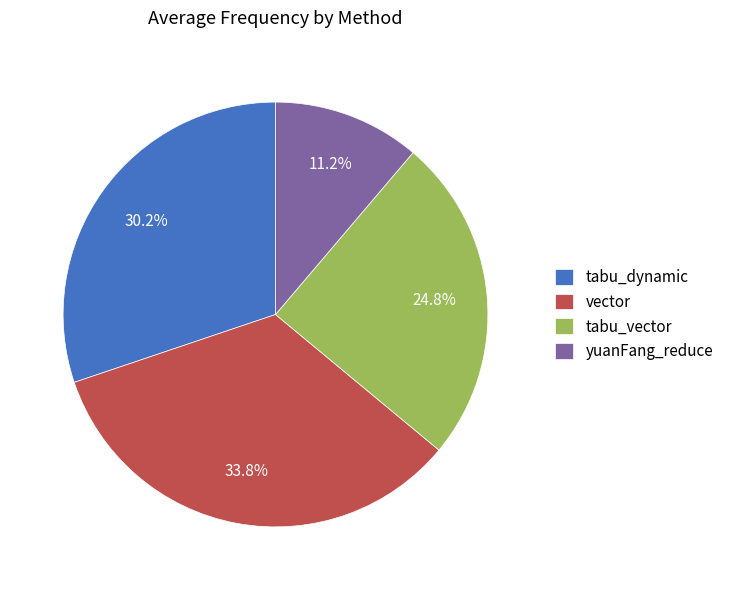

What is the smallest slice in the pie chart?

yuanFang_reduce